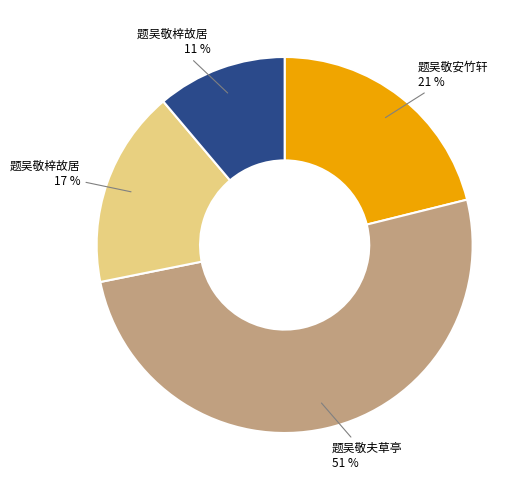

To the nearest percent, what is the average slice percentage?

25%